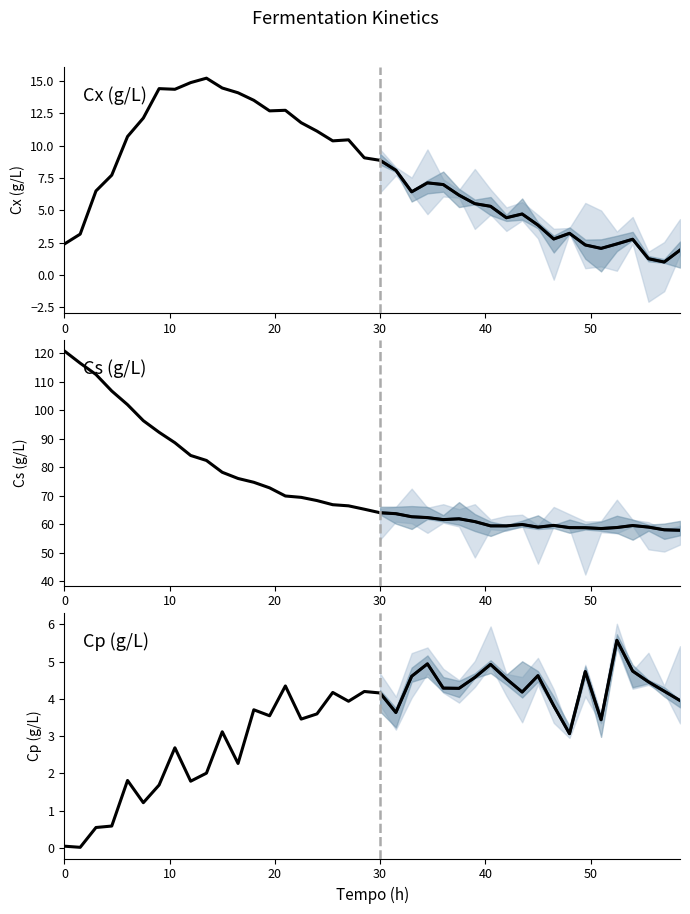

True or false: Cs(g/L) and Cp(g/L) intersect in this chart.

False